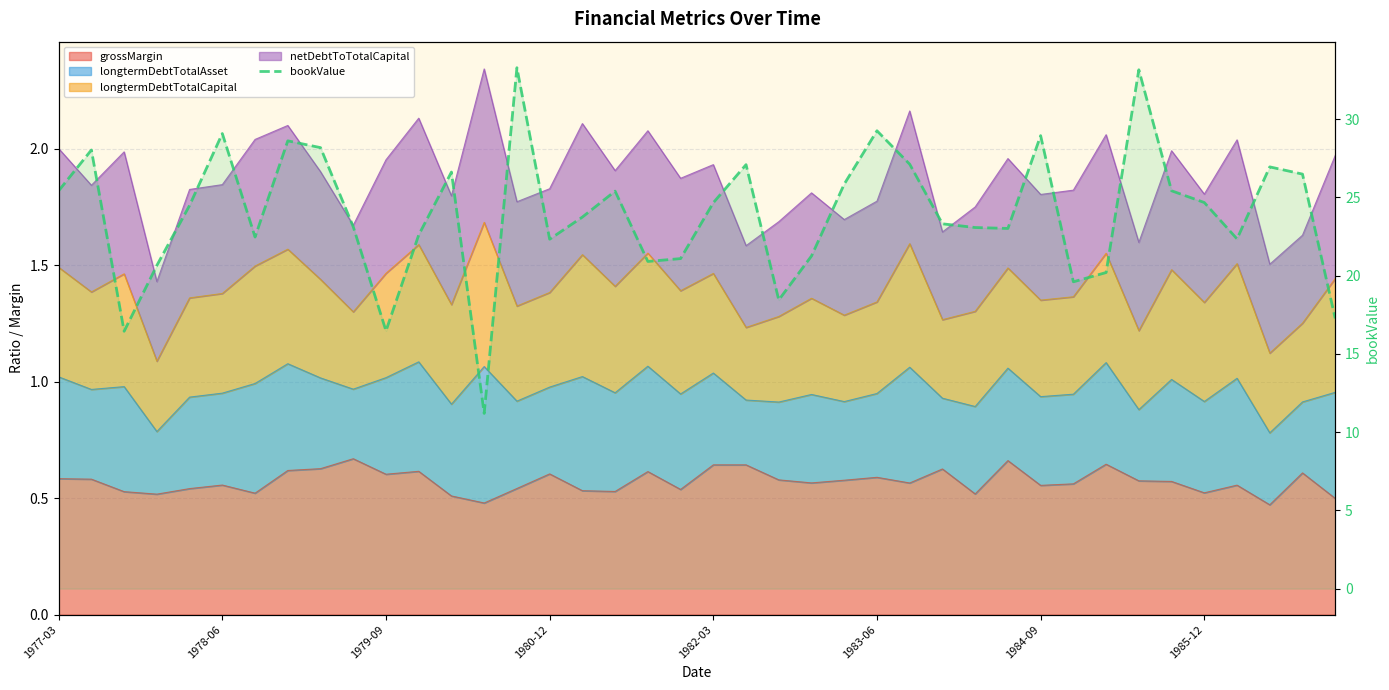

What position from the right is 31?

9